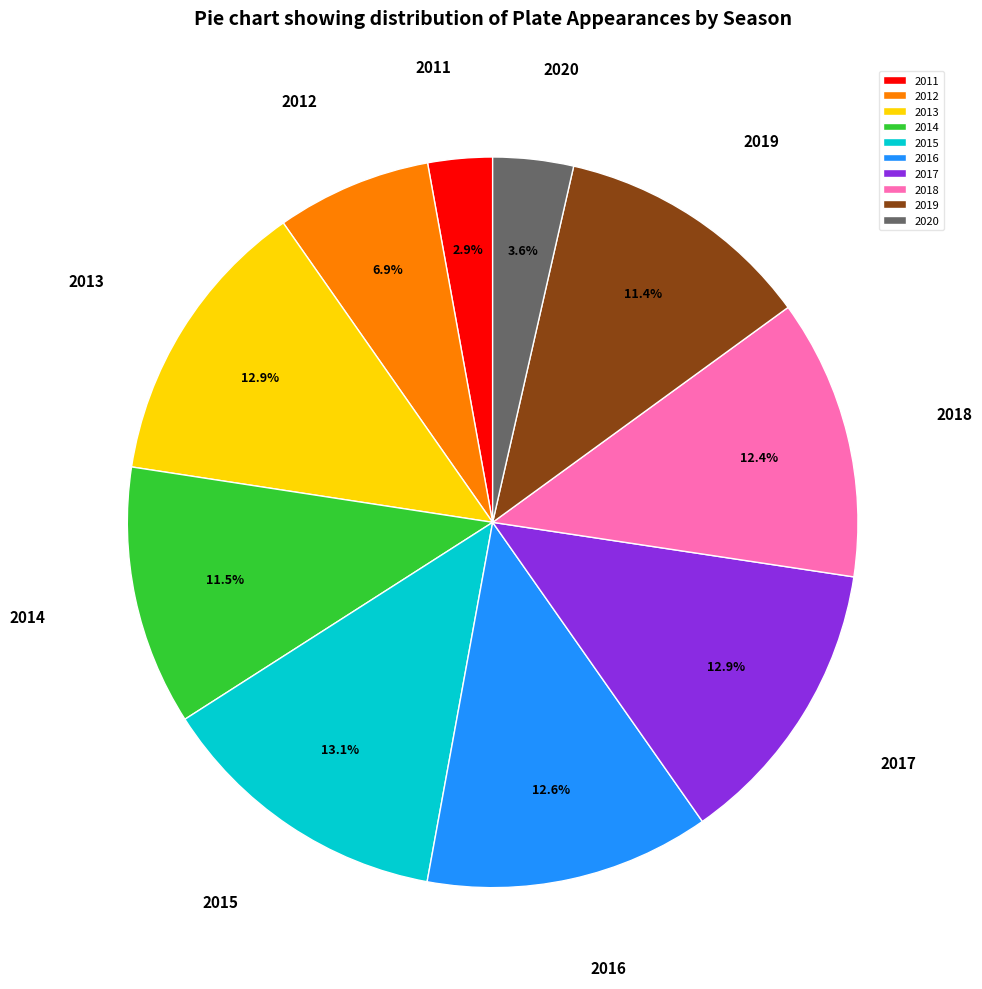

How many segments does this pie chart have?

10